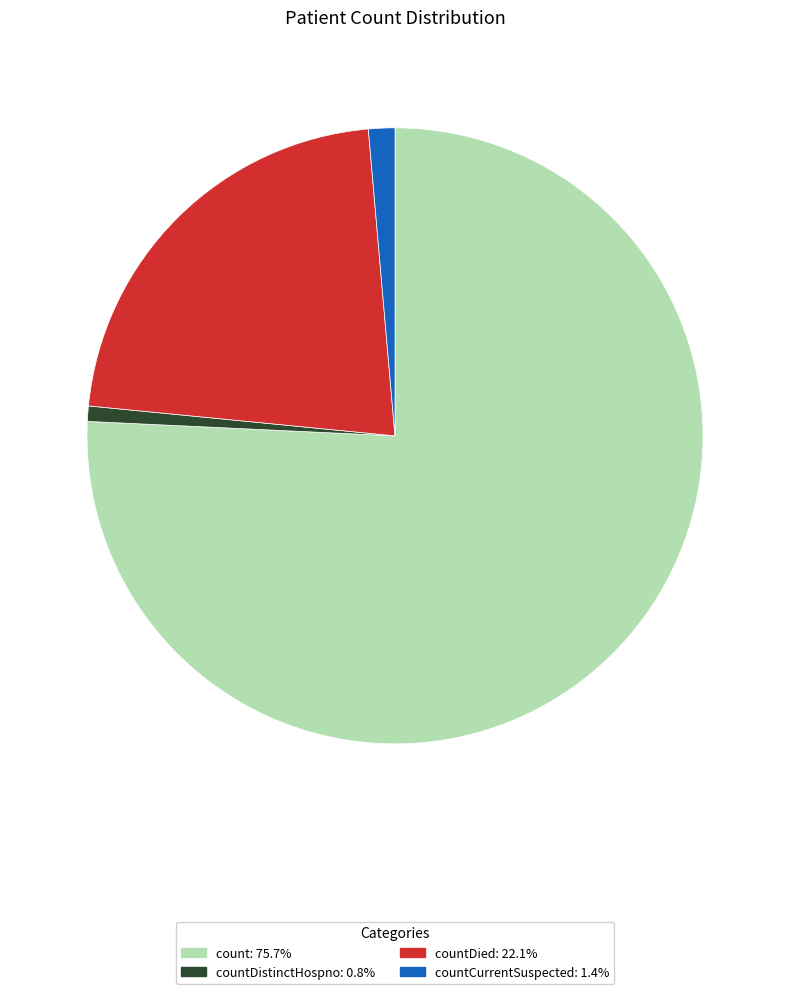

Is there a majority slice in this chart?

Yes